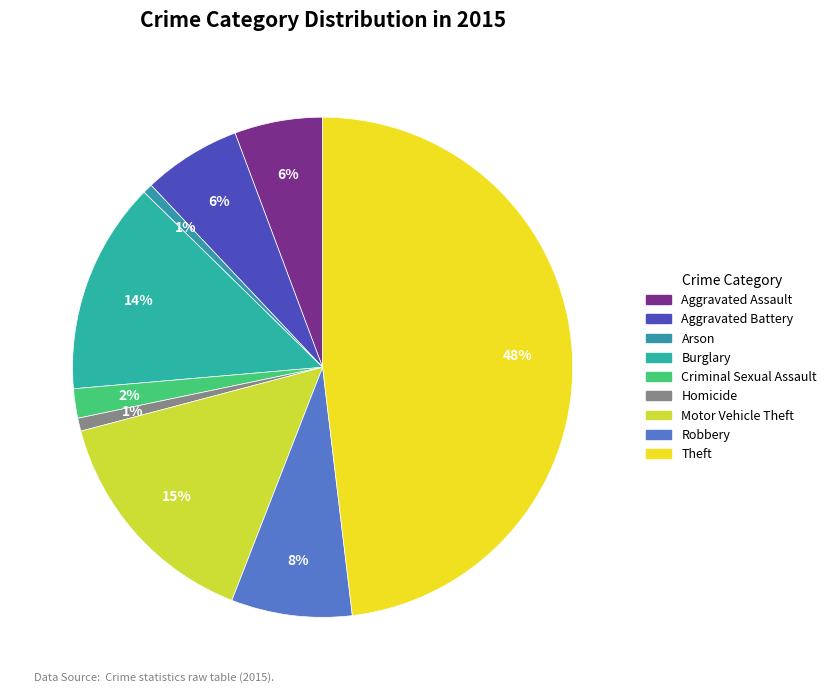

Does any single category account for the majority?

No